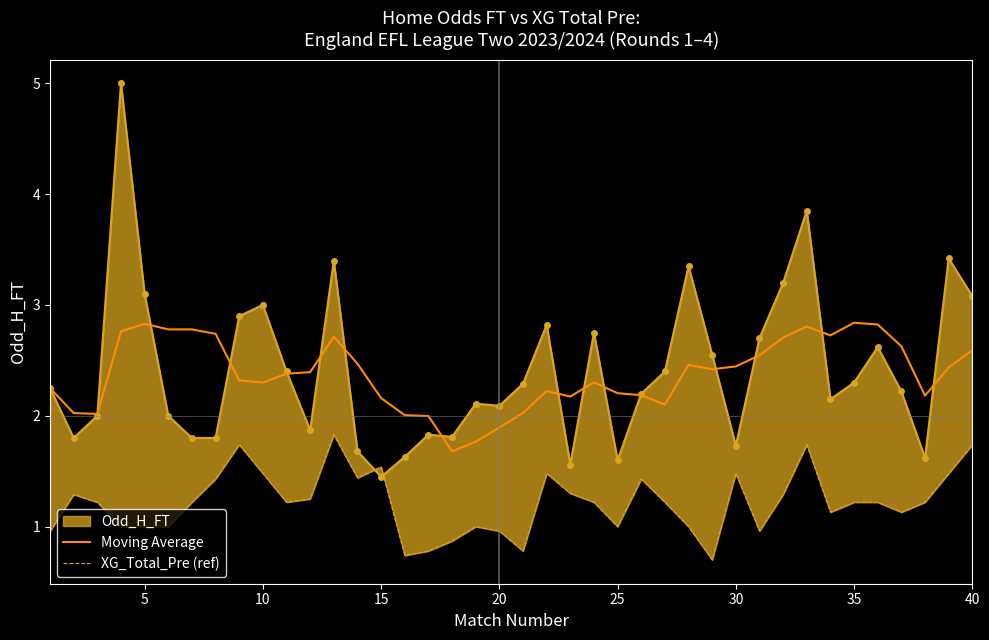

What is the smallest value displayed?

0.7